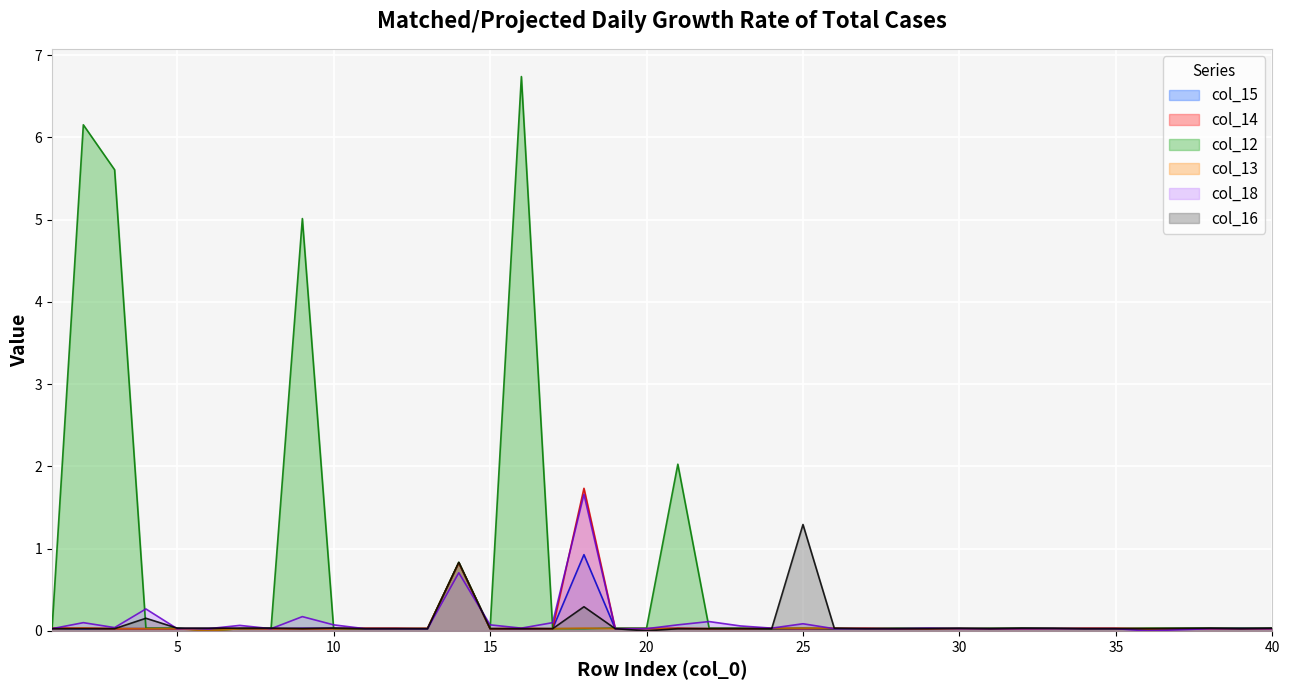

Rank the categories by col_13 value from highest to lowest.

14, 2, 13, 16, 18, 24, 25, 26, 1, 3, 4, 5, 7, 8, 9, 10, 11, 12, 15, 17, 19, 20, 21, 22, 23, 27, 28, 29, 30, 31, 32, 33, 34, 35, 36, 38, 39, 40, 6